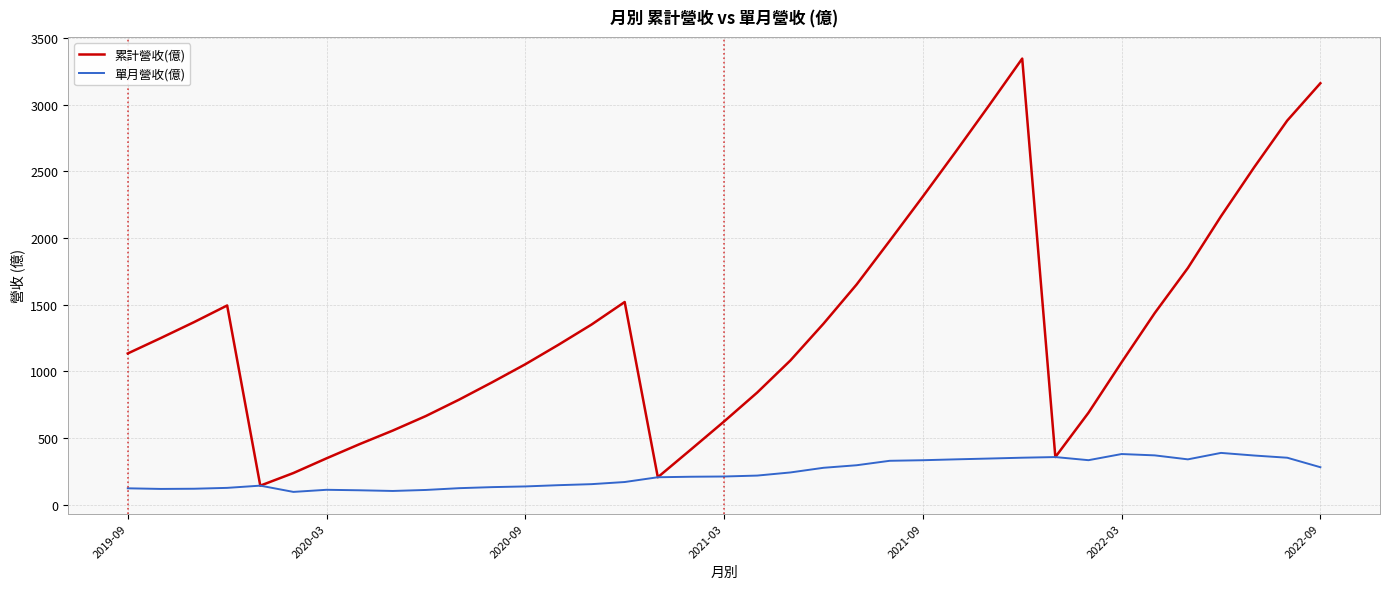

Which series has the largest range (max minus min)?

累計營收(億)